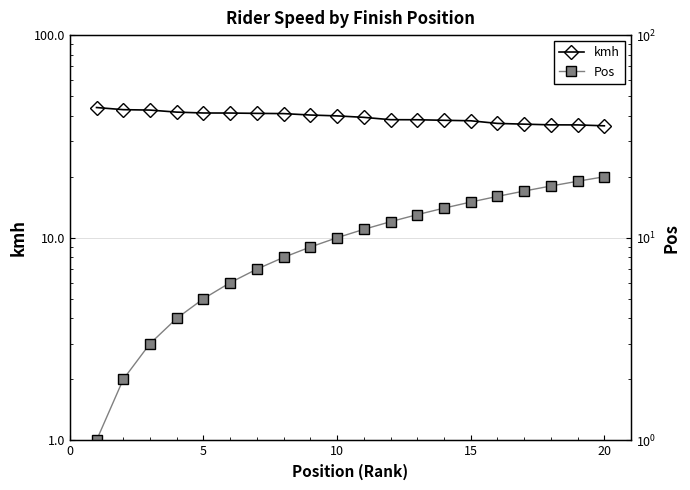

True or false: Pos and kmh intersect in this chart.

False